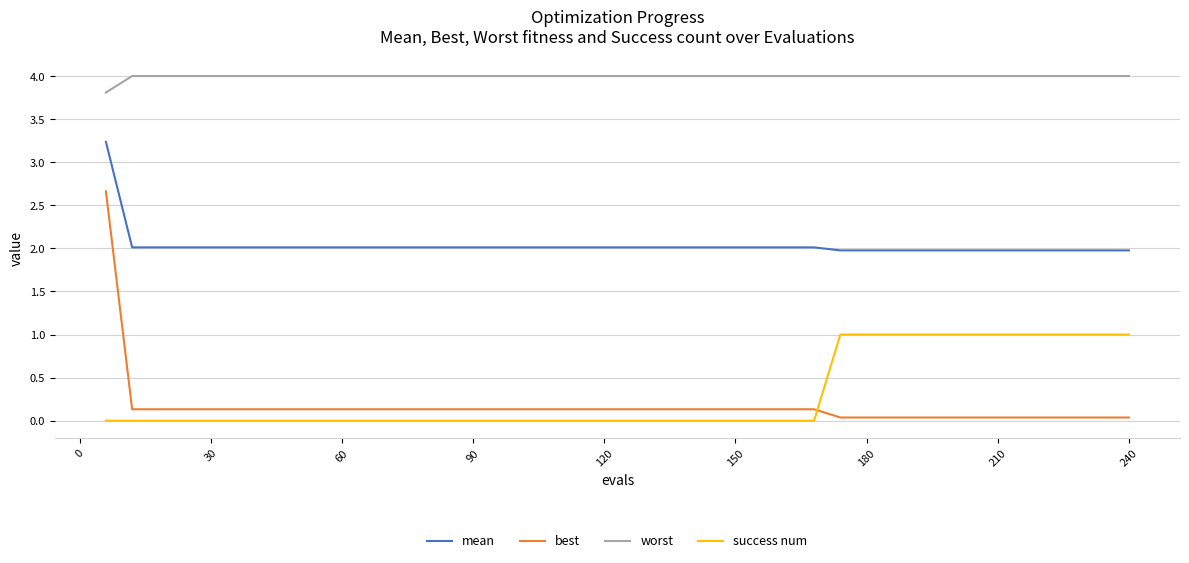

Which series has the largest total across all categories?

worst